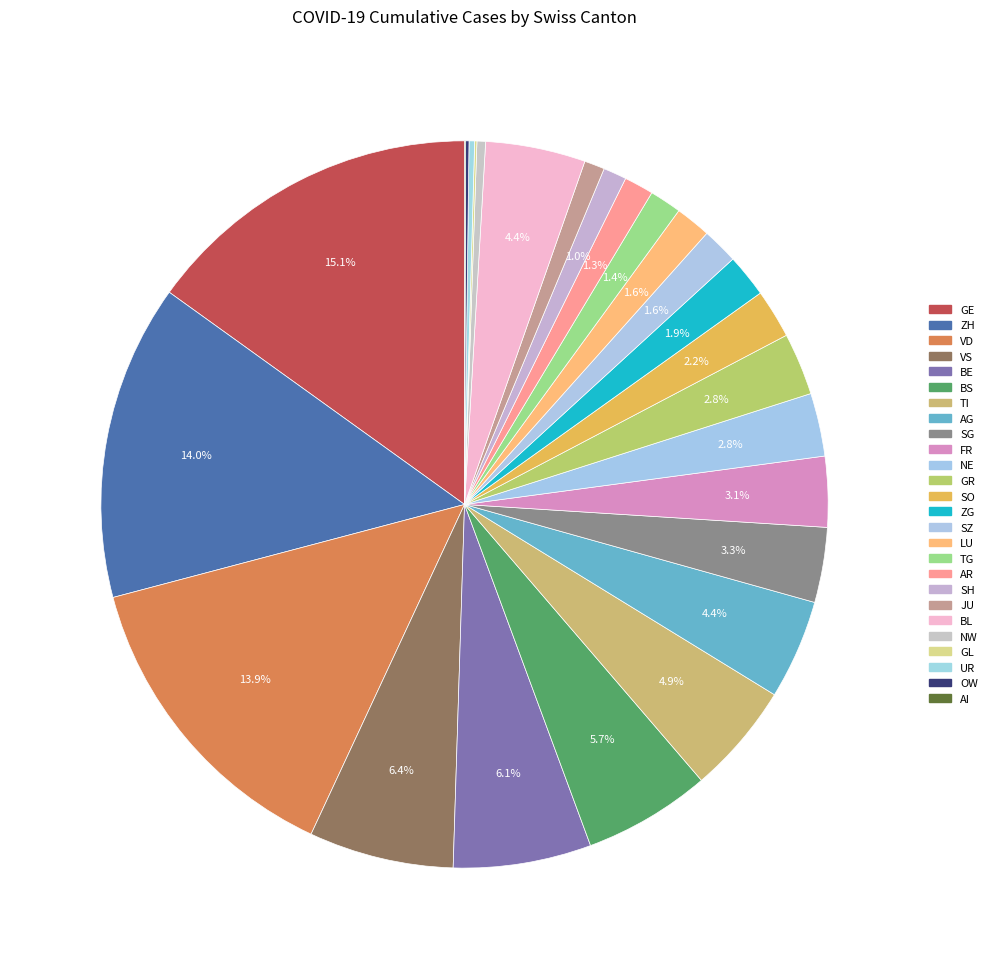

Between AI and OW, which is larger?

OW